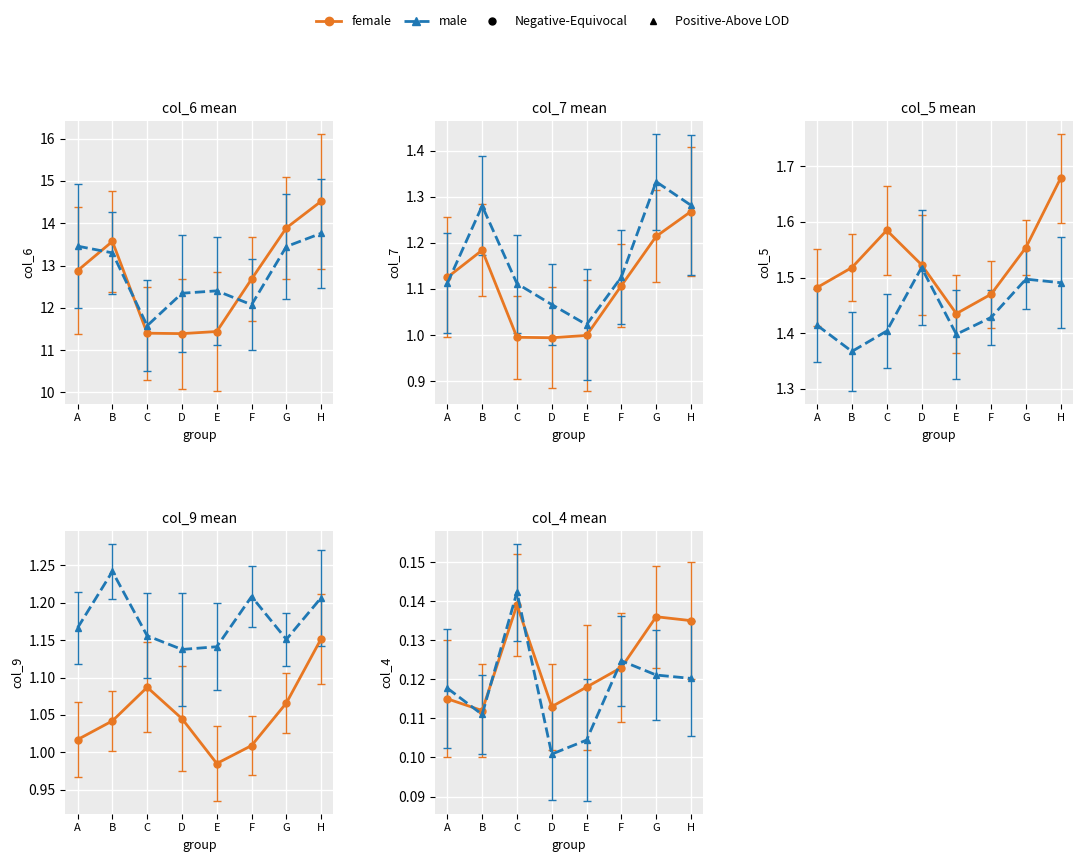

What is the sum of all col_7_mean values?

8.9